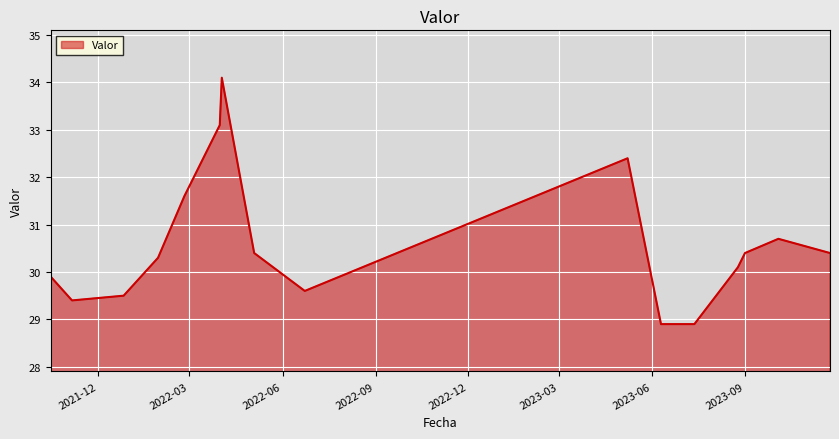

What is the difference between the maximum and minimum values?

5.2